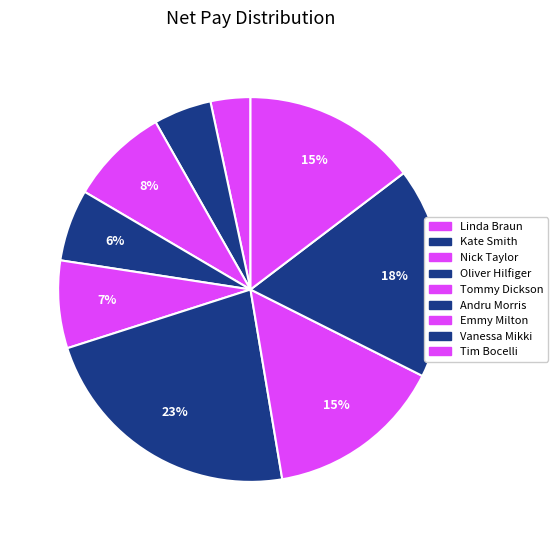

How many slices are in this pie chart?

9